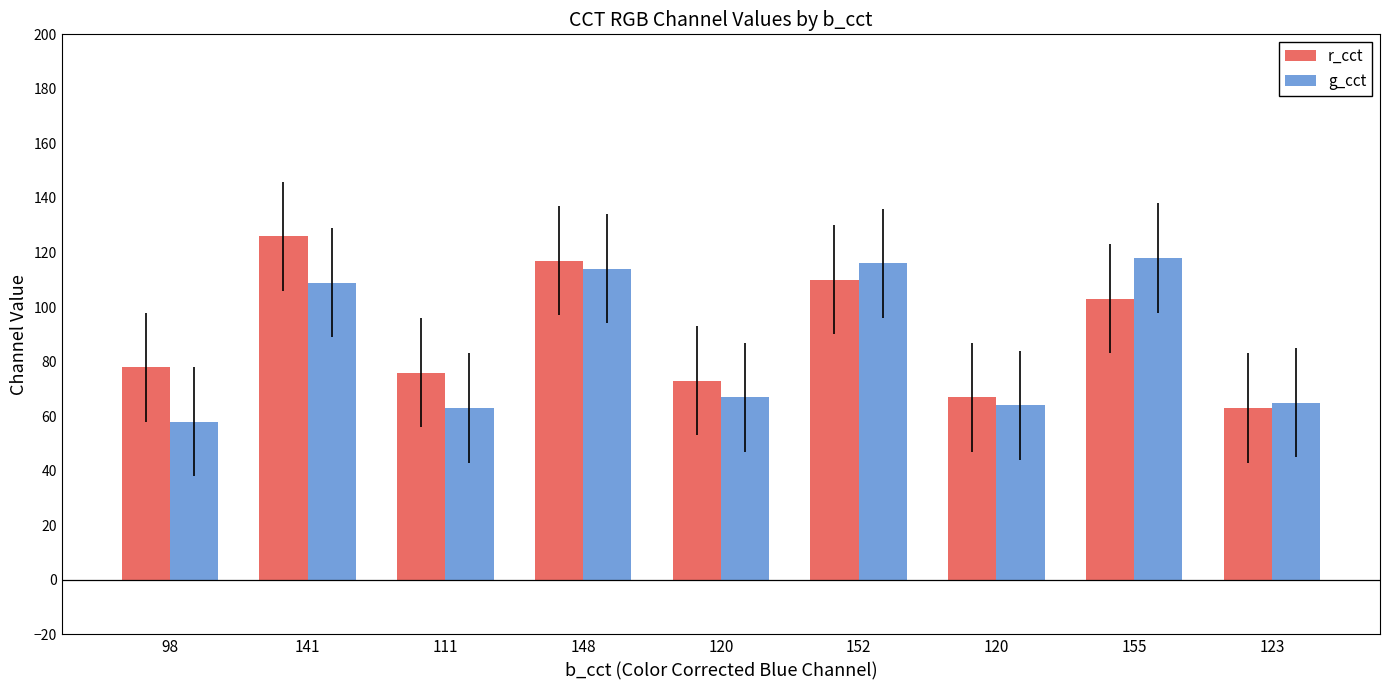

Is it true that r_cct equals 65 at 155?

False